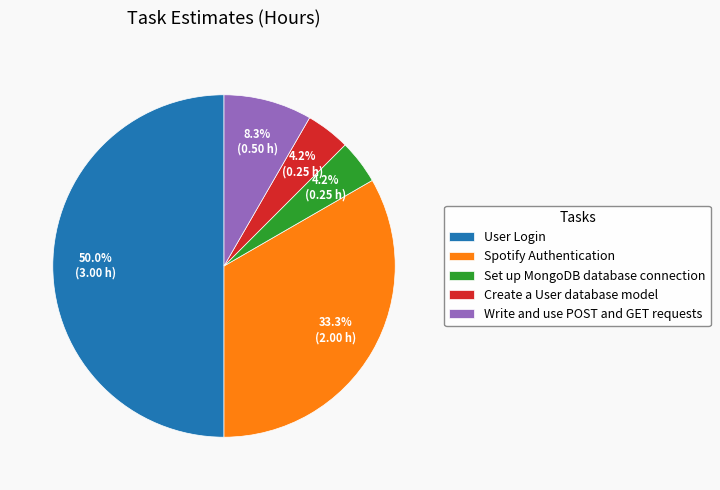

How many segments does this pie chart have?

5